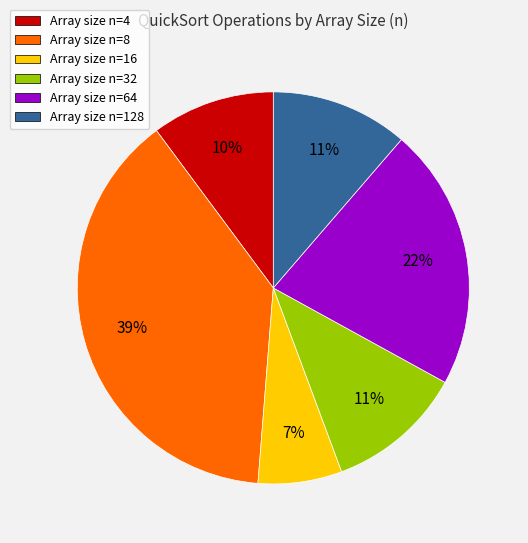

Which slice is the smallest?

Array size n=16